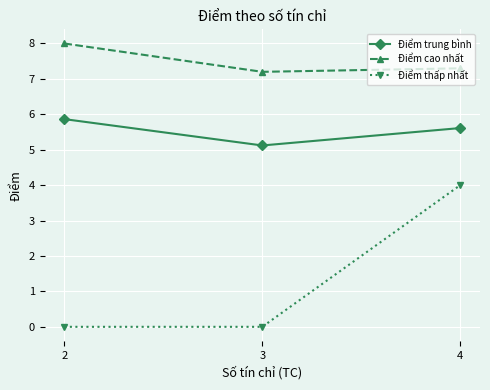

What are all the series names shown in the legend?

Điểm trung bình, Điểm cao nhất, Điểm thấp nhất